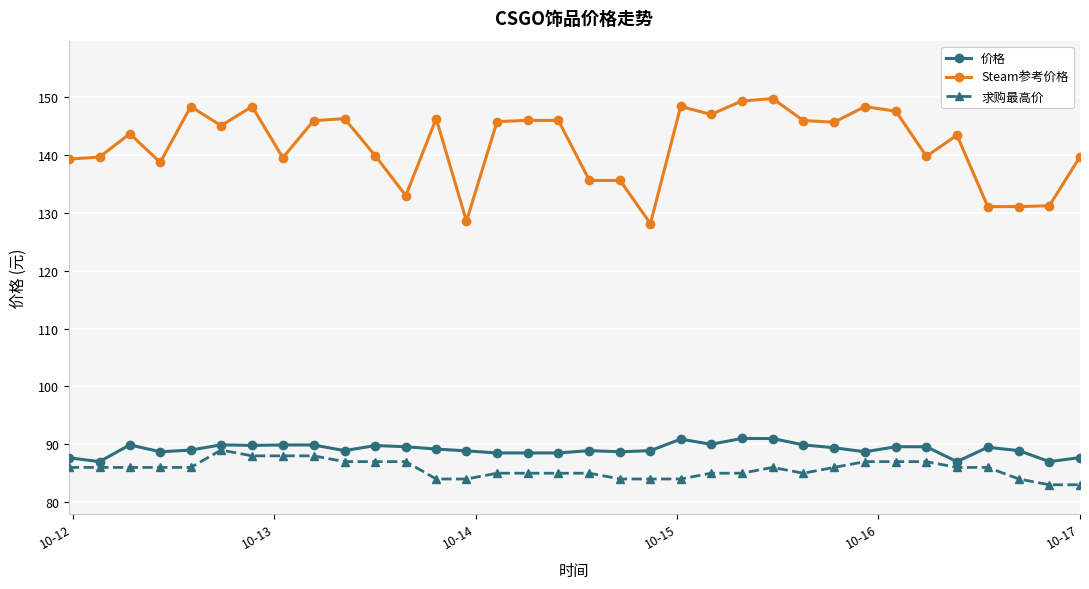

What is the value of the Steam参考价格 point at the 11th from the left?

139.8